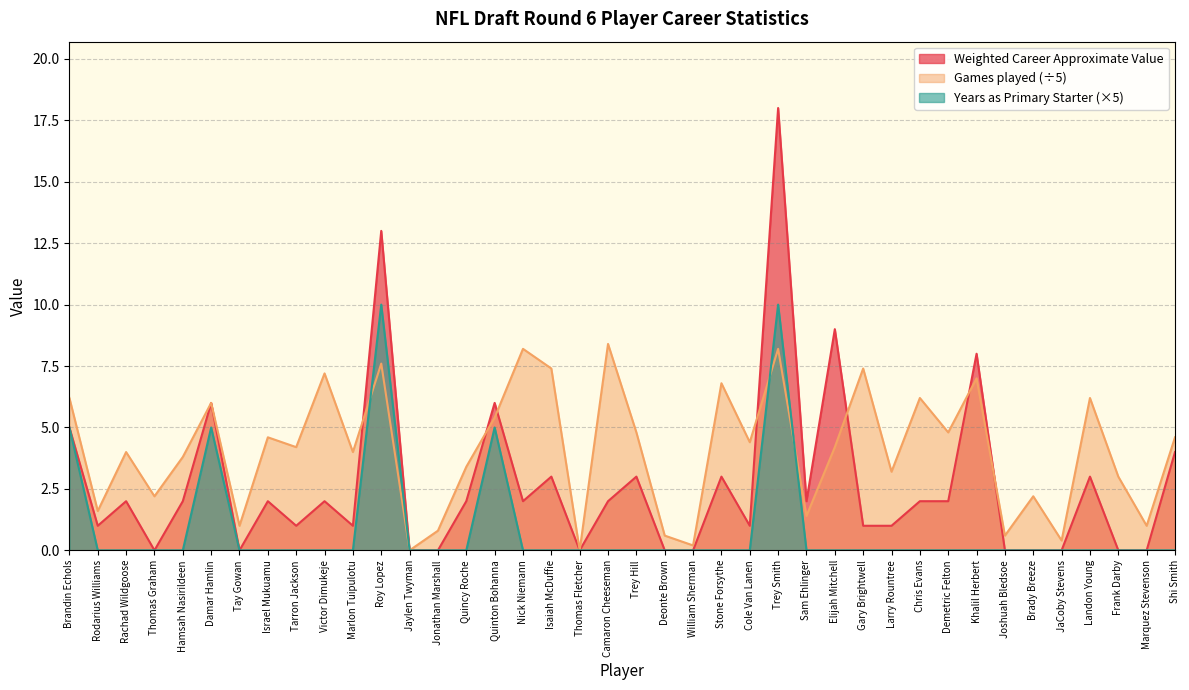

Which series has the largest total across all categories?

Games played (÷5)